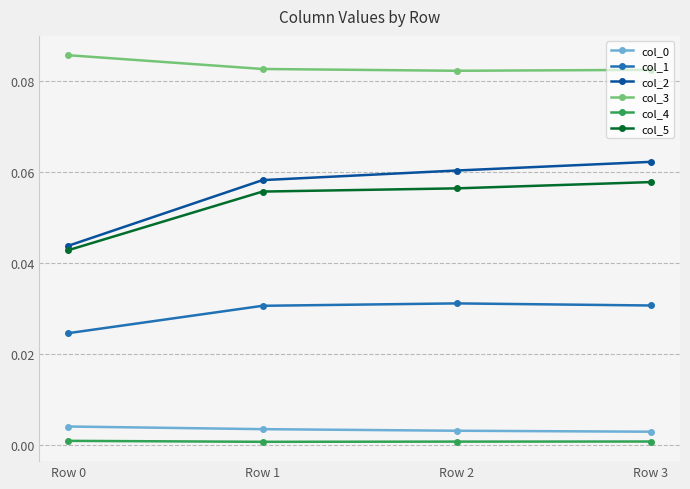

Which series has the widest spread of values?

col_2